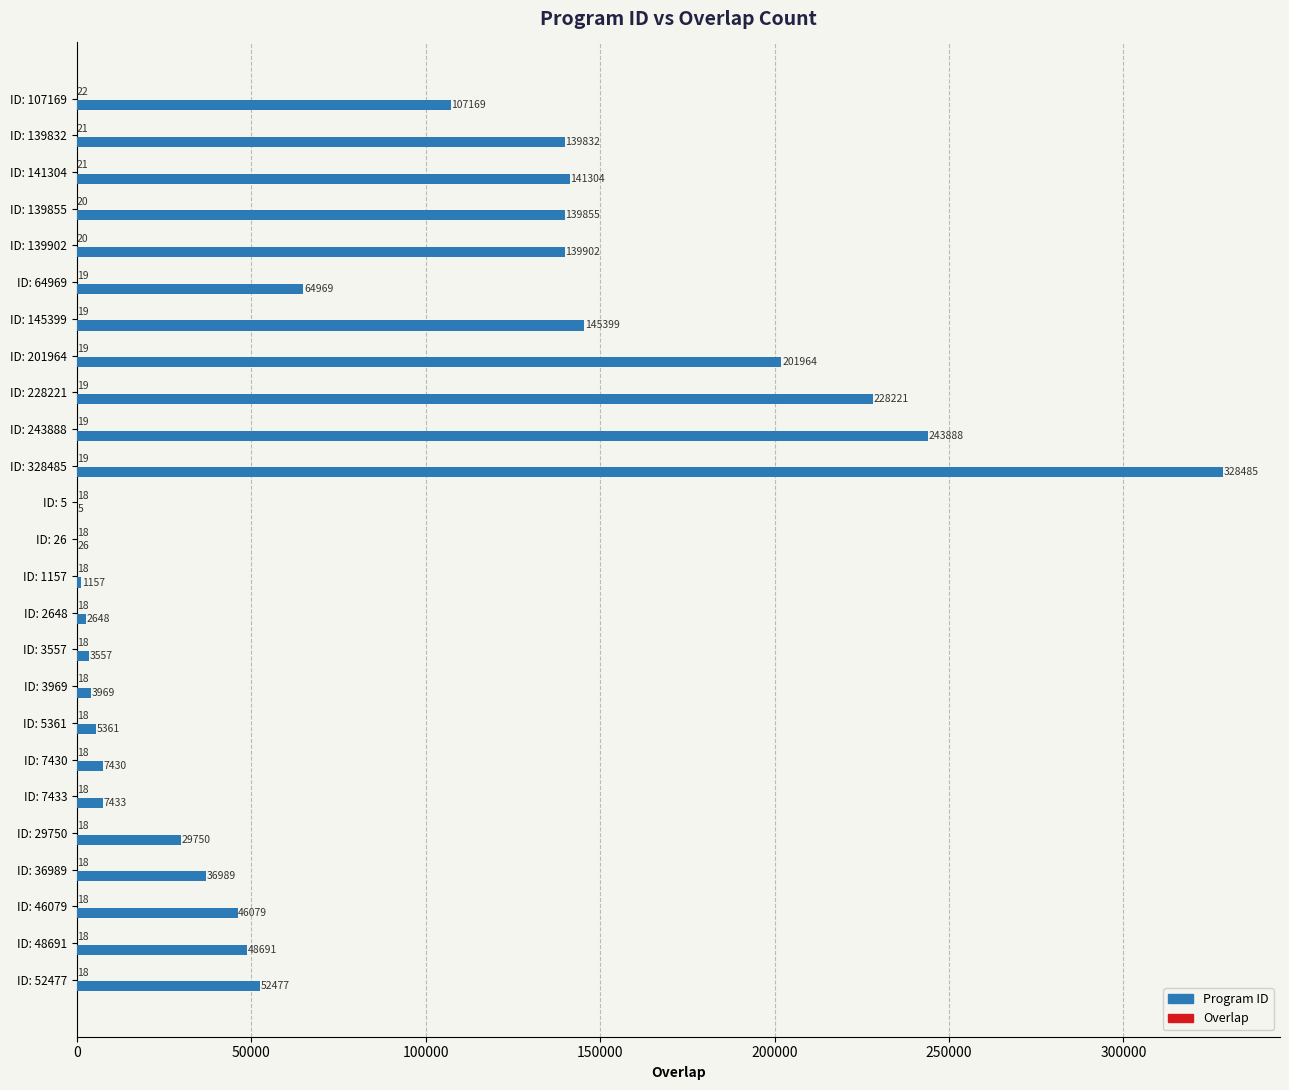

What is the sum of the Program ID values at ID: 26 and ID: 5?

31